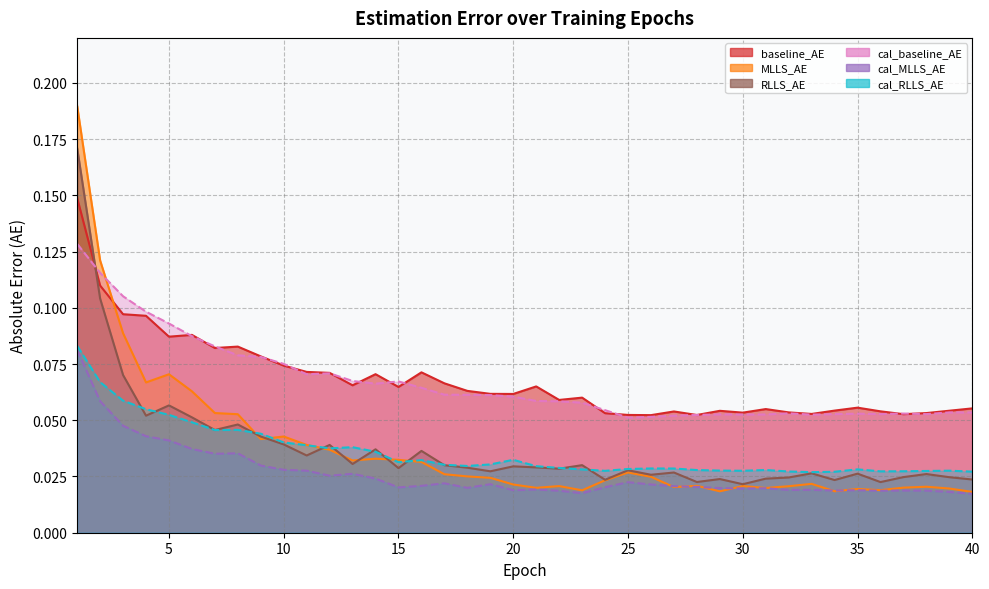

Which label corresponds to the largest value in the chart?

1